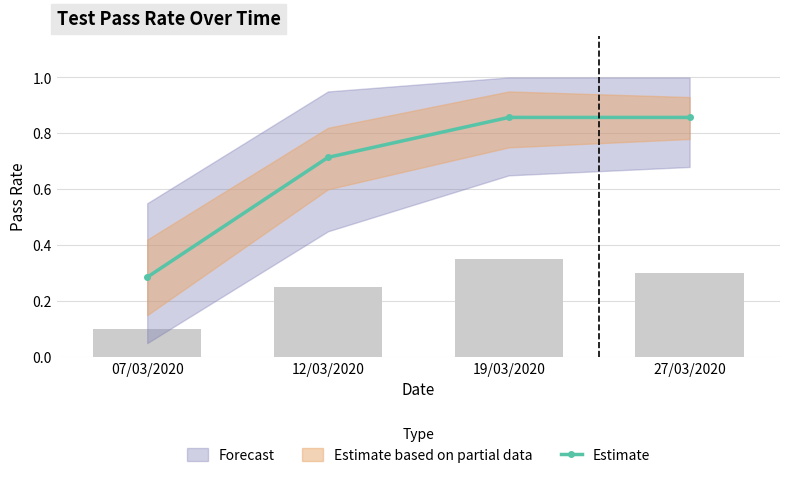

List the labels in order of value, largest first.

19/03/2020, 27/03/2020, 12/03/2020, 07/03/2020